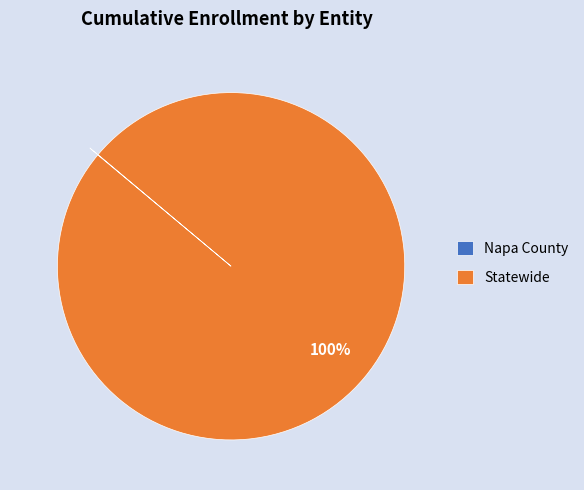

To the nearest percent, what is the average slice percentage?

50%